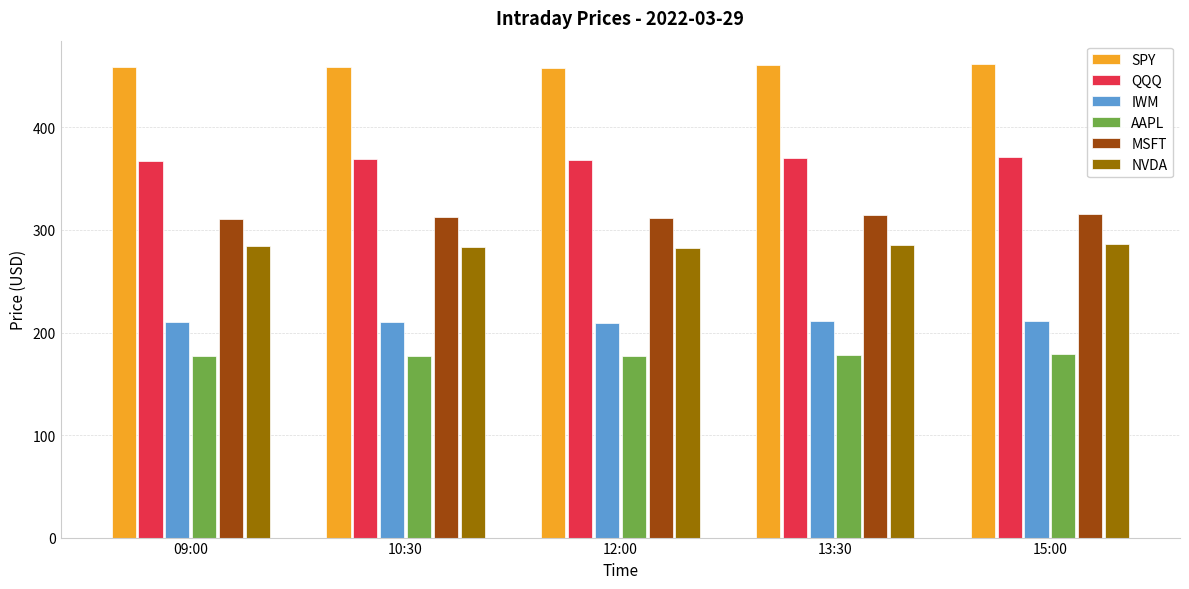

Rank the series by their maximum value, from lowest to highest.

AAPL, IWM, NVDA, MSFT, QQQ, SPY